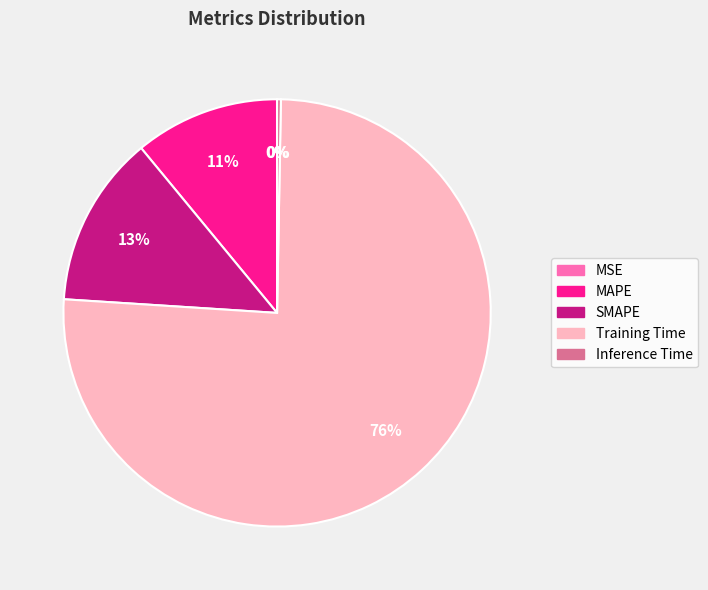

Is it true that SMAPE is 22% of the pie?

False